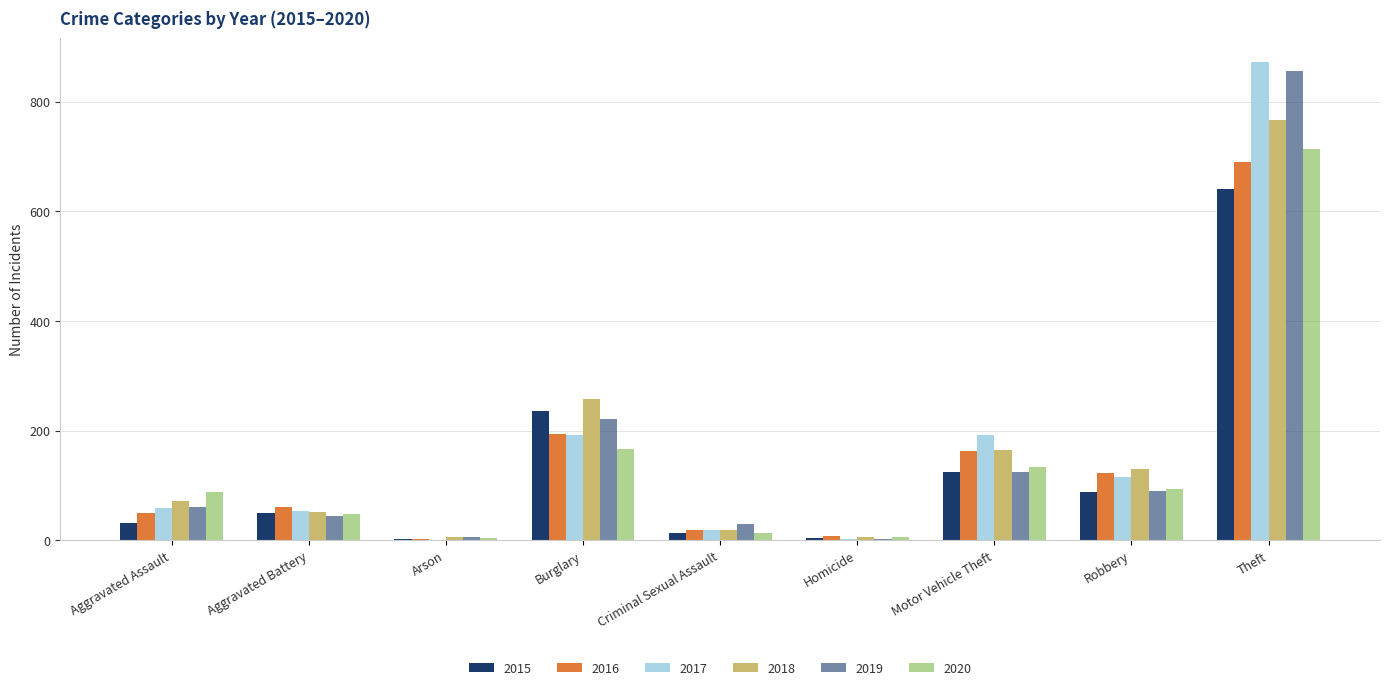

Which category has the lowest value across all series?

Arson